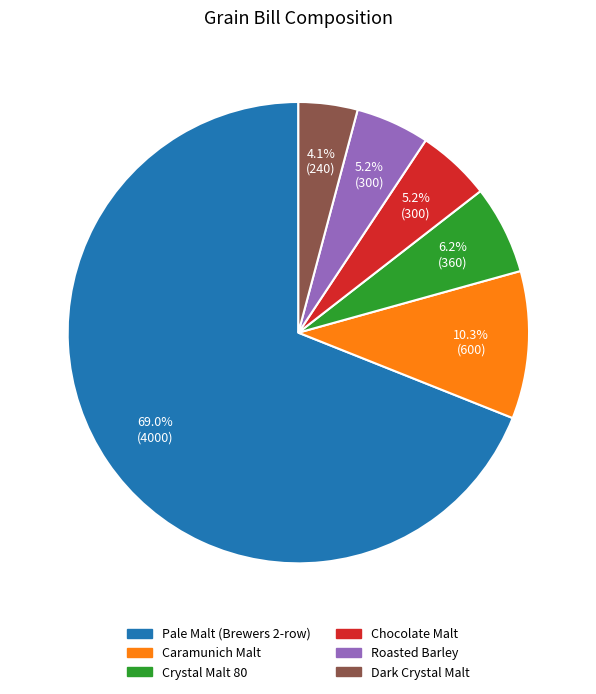

To the nearest percent, what is the combined percentage of Caramunich Malt and Roasted Barley?

16%